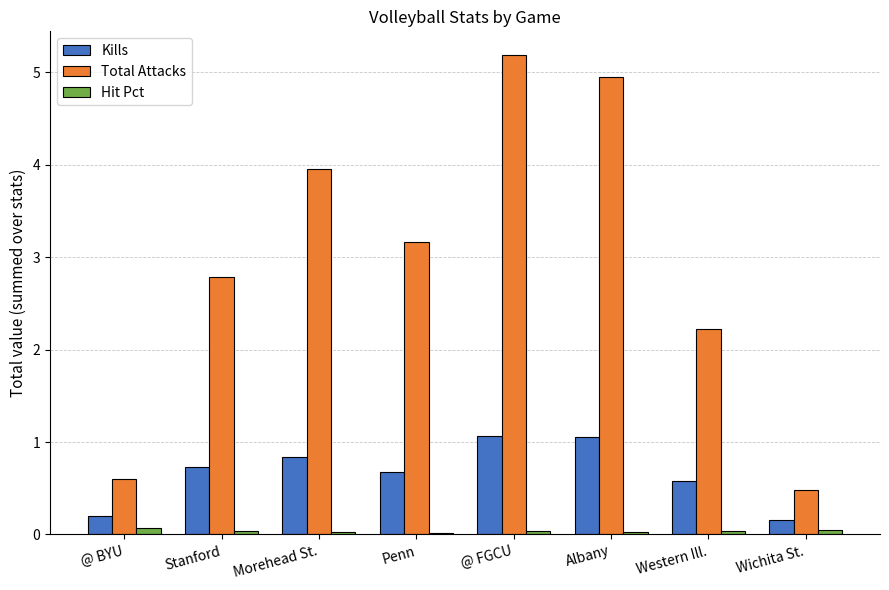

How many groups of bars are there?

8